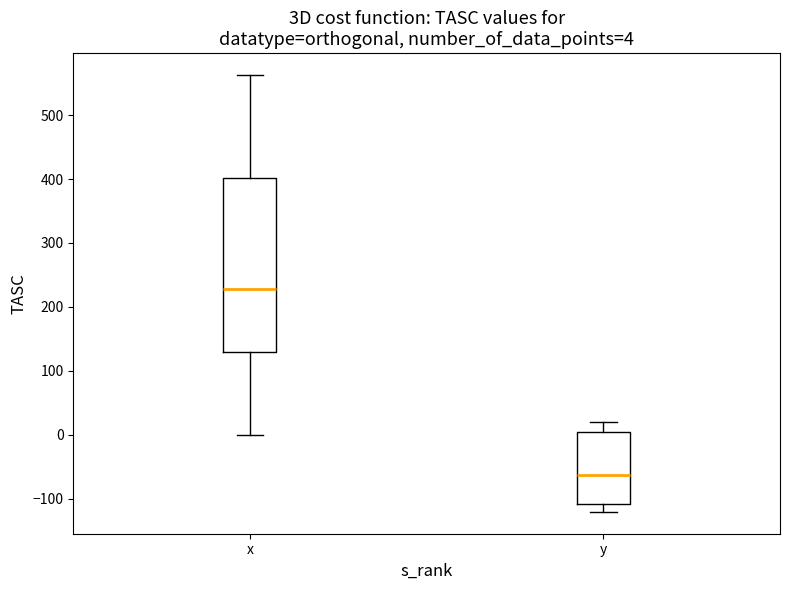

Which box has the lowest median line?

y